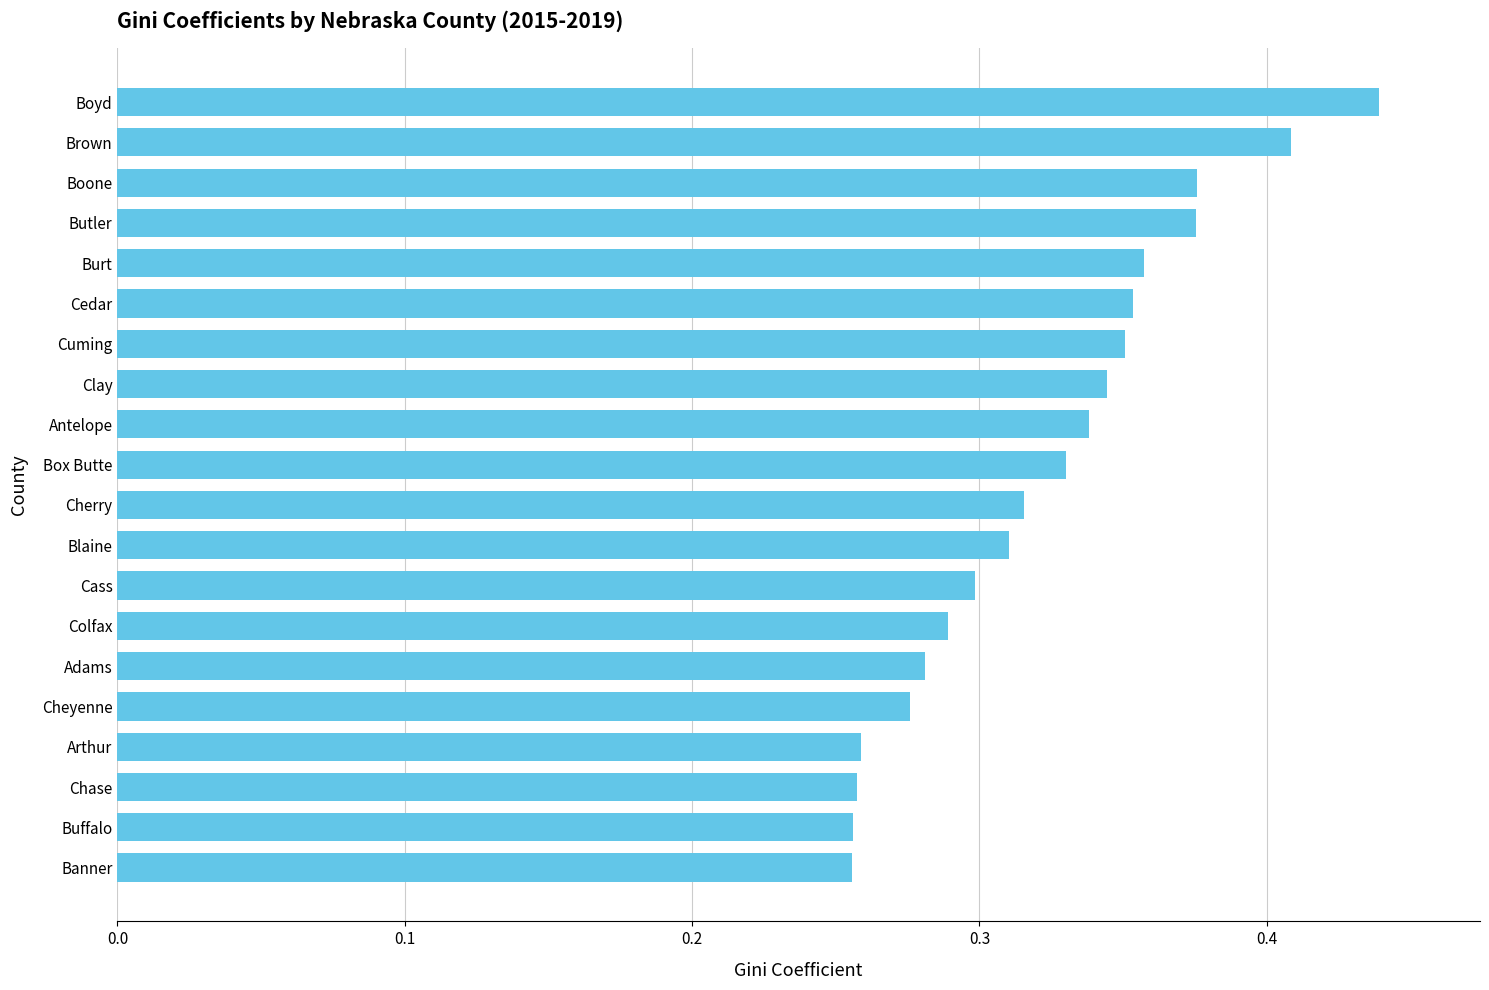

Count the values in the range 0 to 1.

20